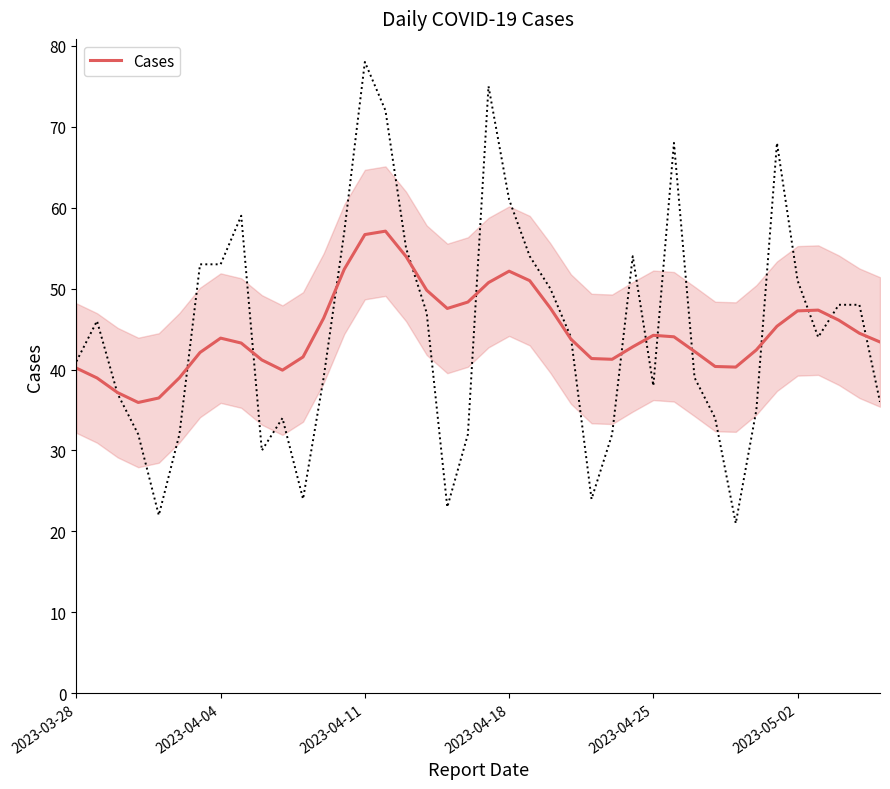

What is the maximum value for Cases?

57.1